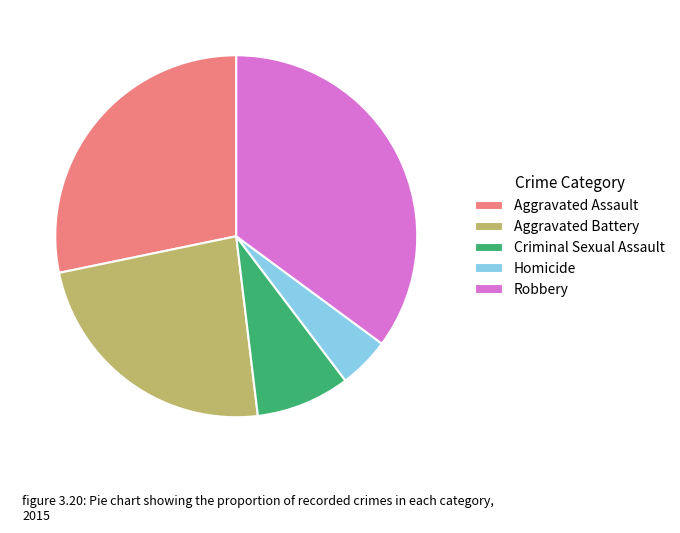

Which category has the smallest portion of the pie?

Homicide